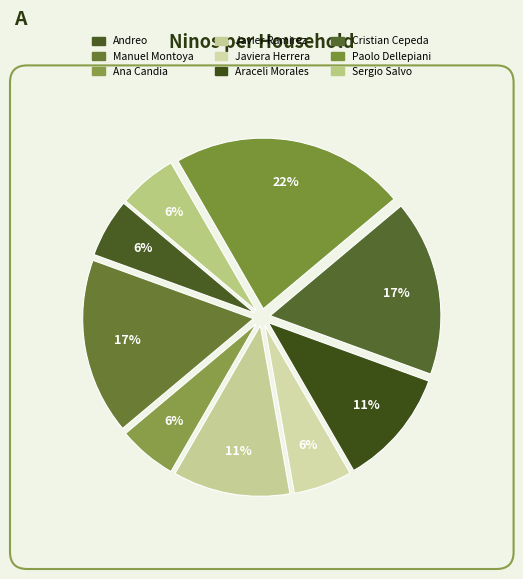

How many segments does this pie chart have?

9